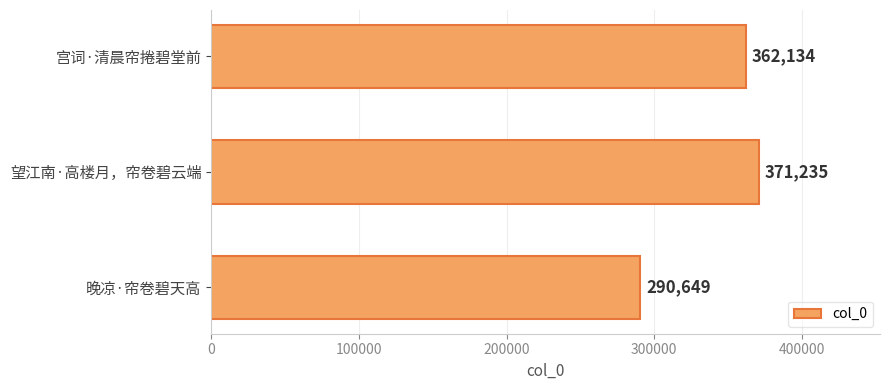

Is it true that the value at 宫词·清晨帘捲碧堂前 is 362134?

True